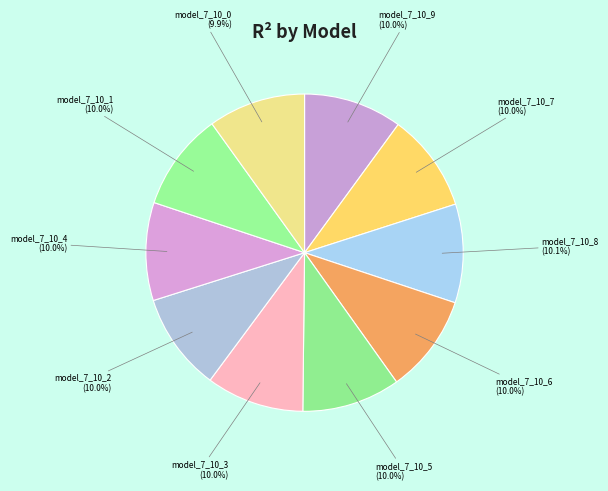

How much of the chart is everything except model_7_10_0?

90.1%